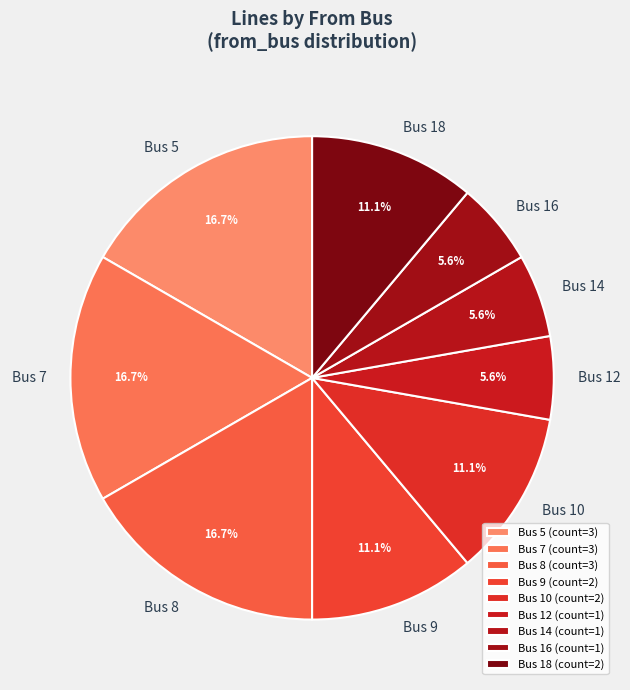

What percentage is NOT represented by Bus 9?

88.9%